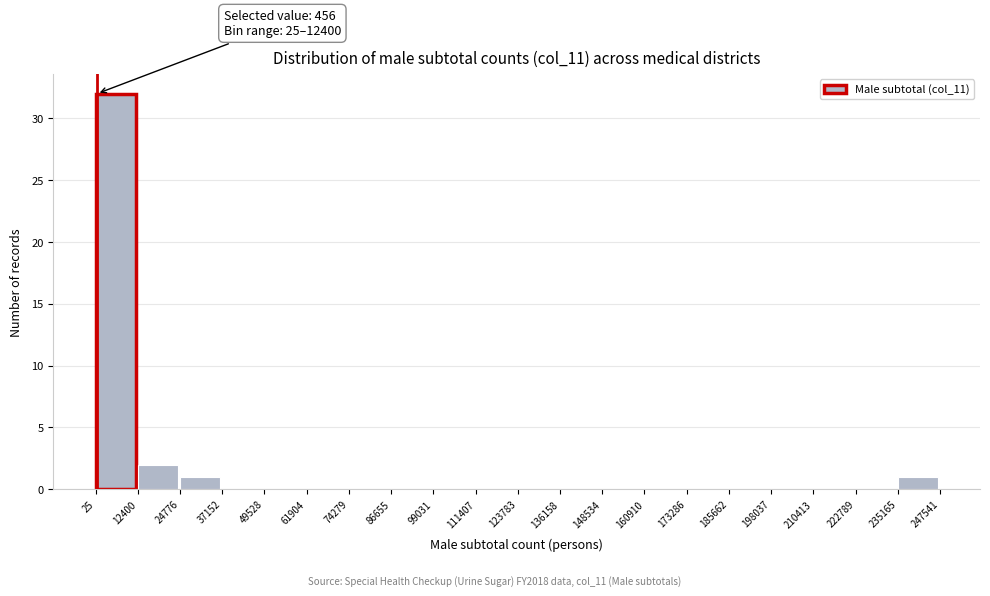

Which range on the x-axis has the tallest bar?

25 to 12400